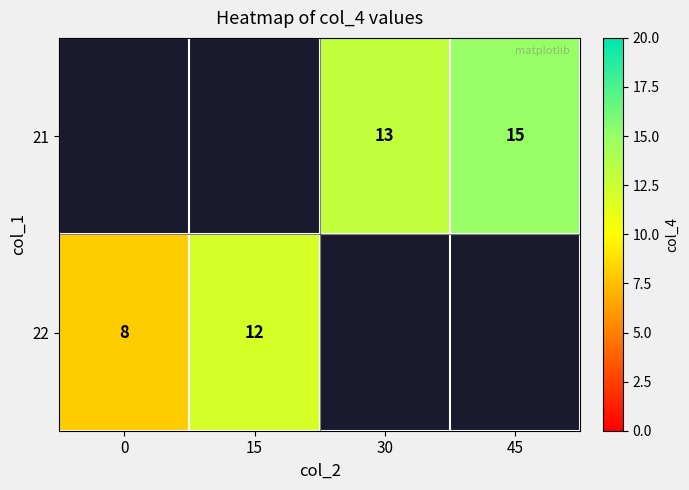

The value of 21 at 30 is 13. True or false?

True